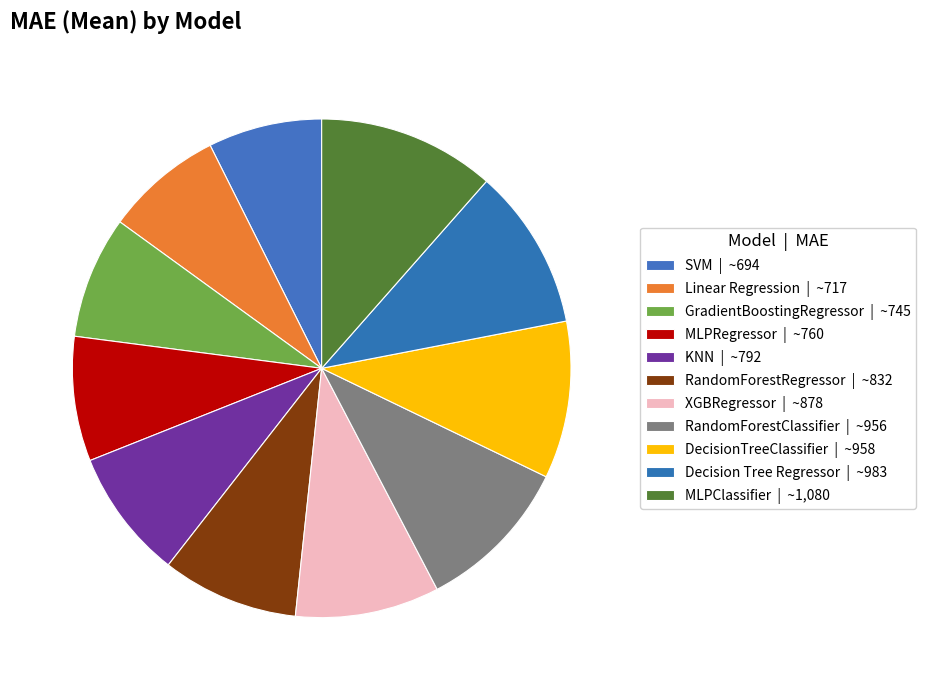

True or false: XGBRegressor accounts for 9% of the total.

True